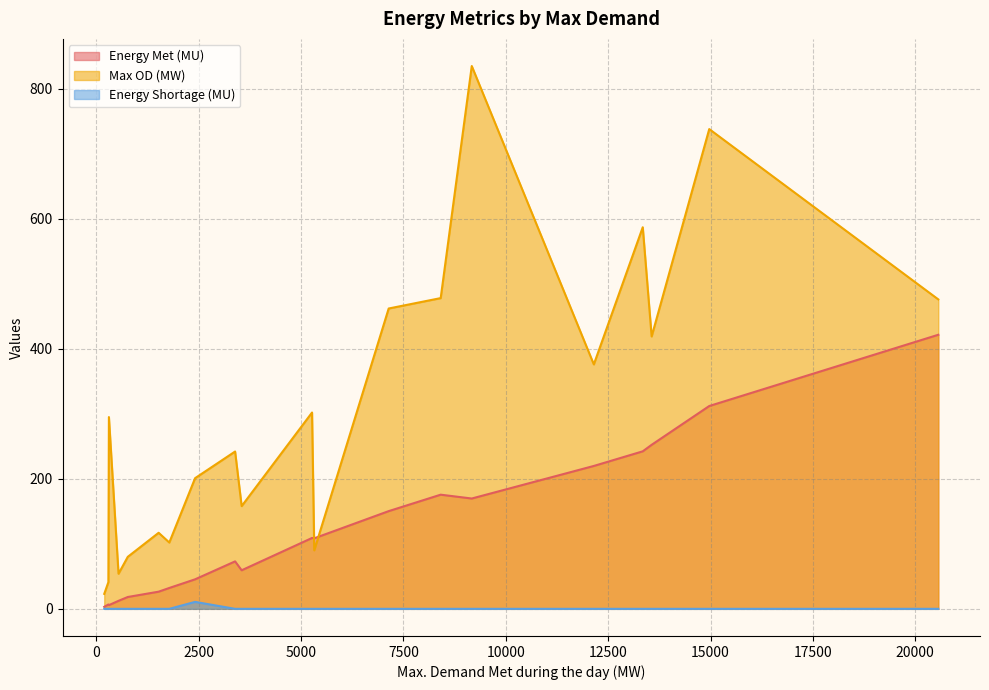

List the series in order of their peak value, highest first.

Max OD (MW), Energy Met (MU), Energy Shortage (MU)